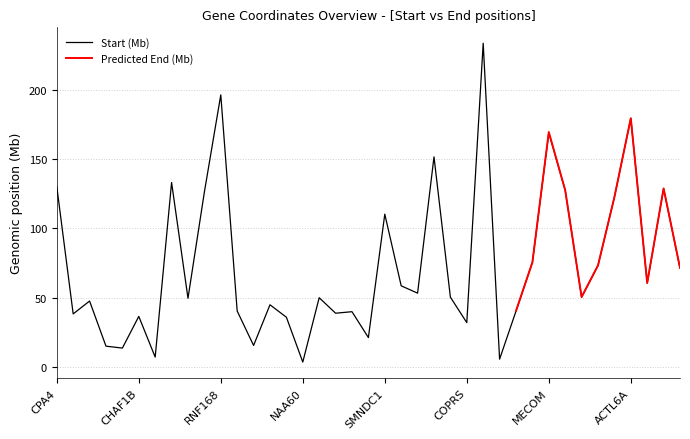

What is the sum of all Predicted End (Mb) values?

2879.6